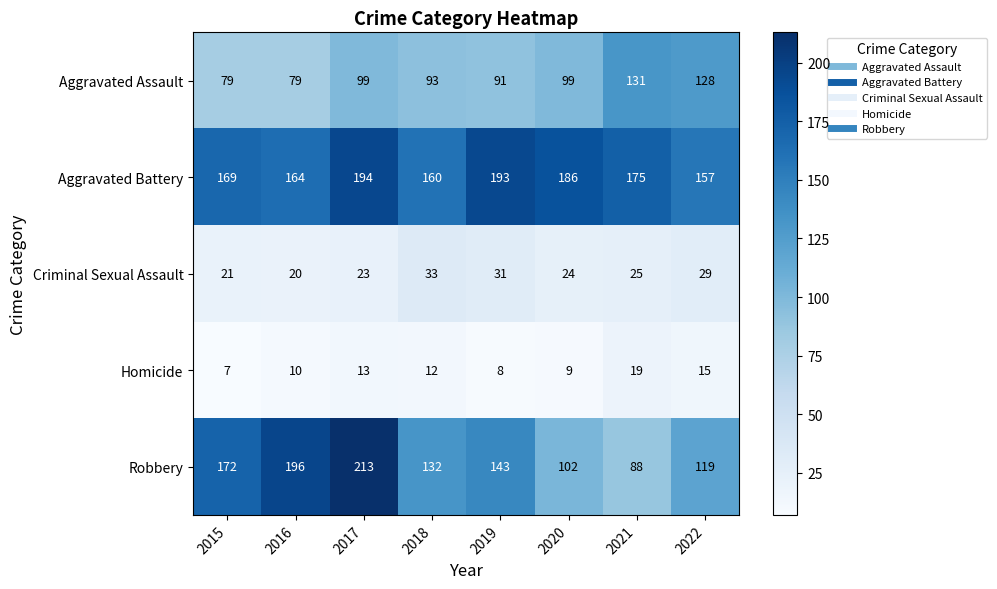

What is the difference between the second highest and second lowest values in the Robbery series?

94